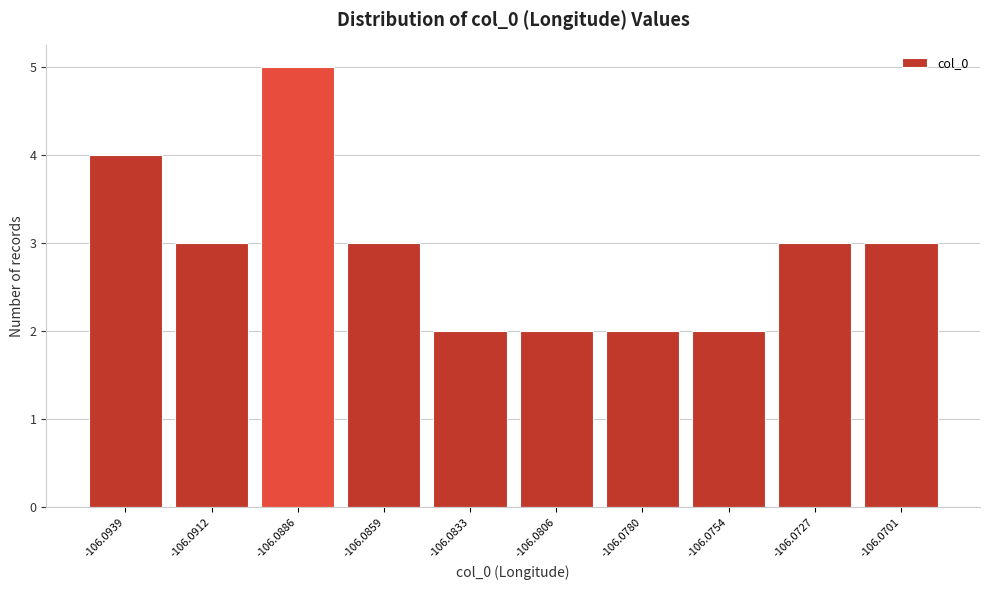

Reading right to left, transcribe all the data shown in this chart.

3	3	2	2	2	2	3	5	3	4